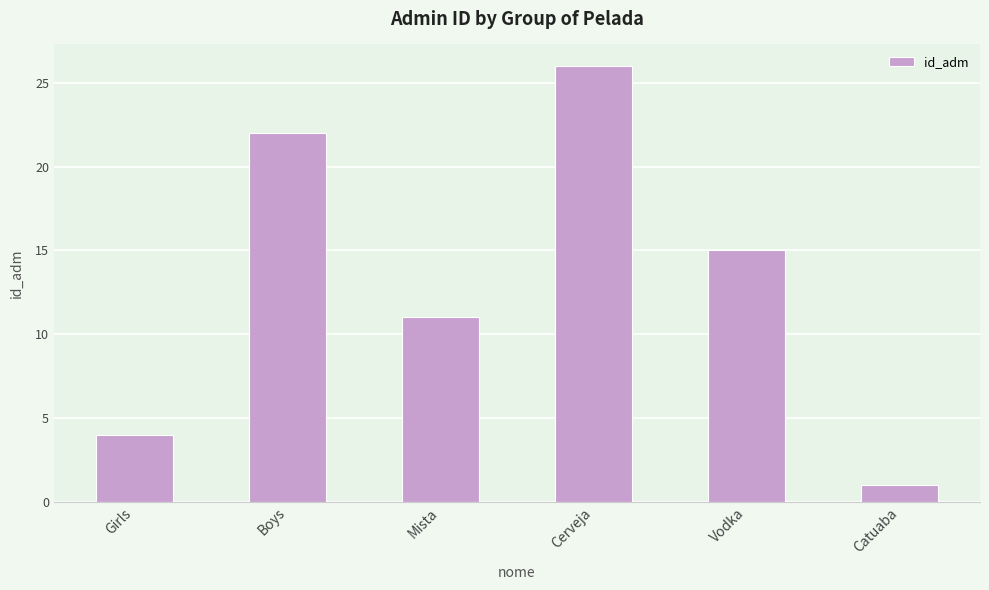

What position from the right is Vodka?

2